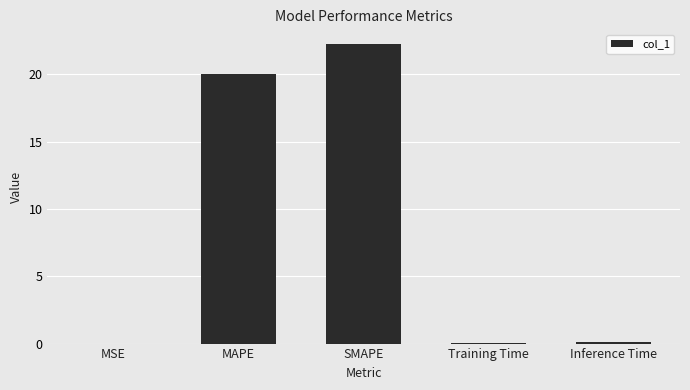

At which label is the value closest to 11?

MAPE